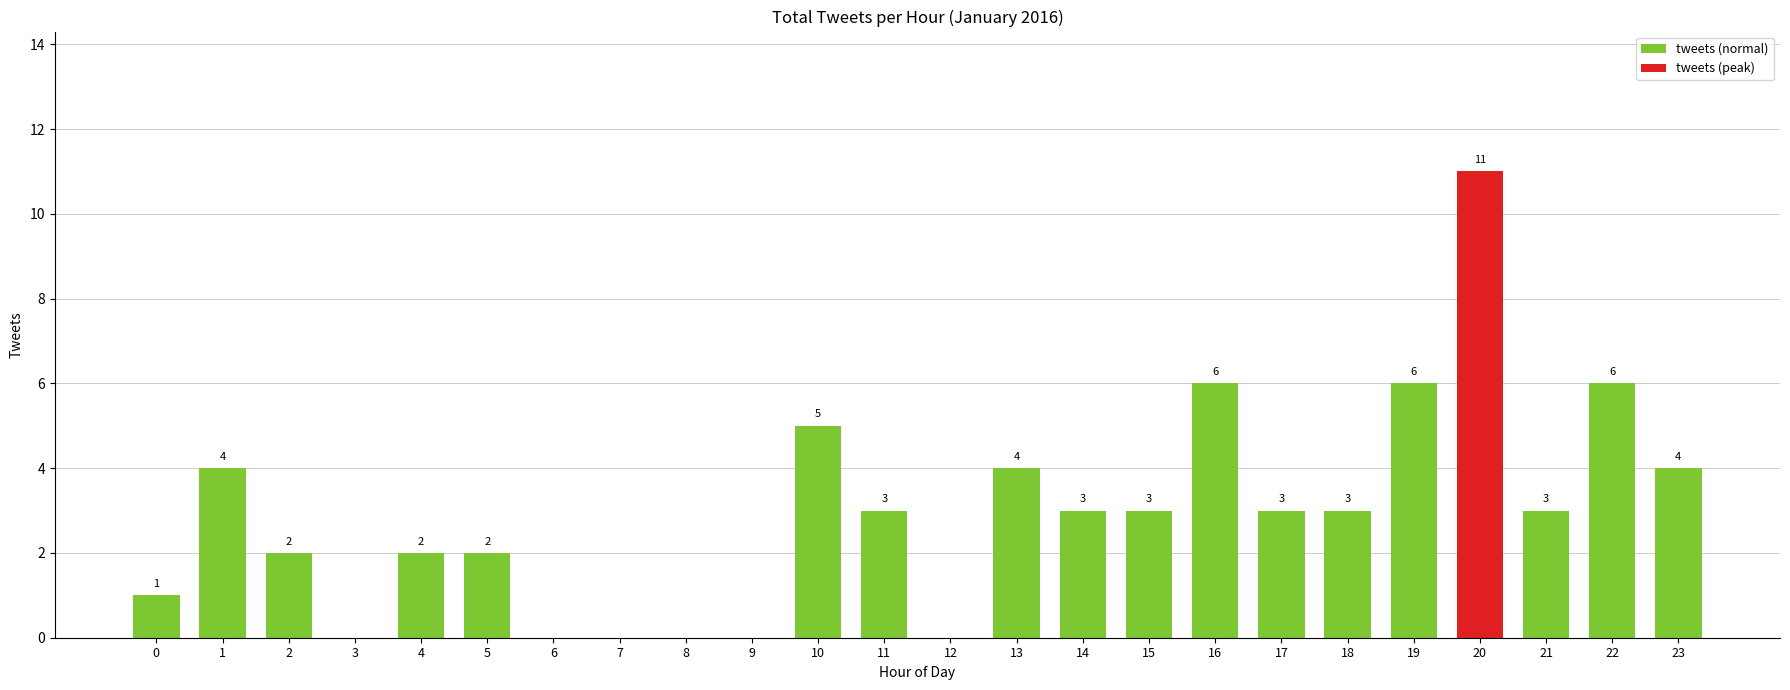

Which category has the lowest value across all series?

3